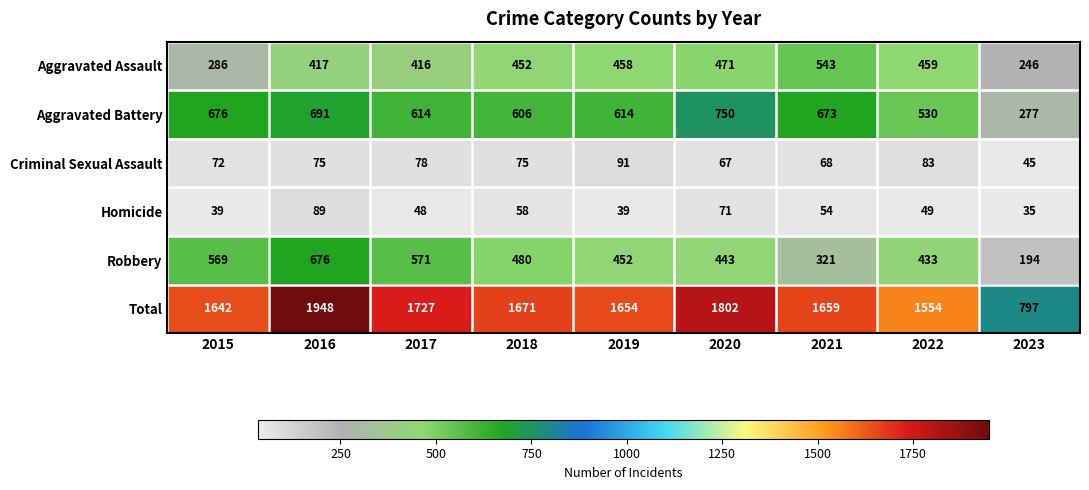

At which category is the sum across all series the highest?

2016